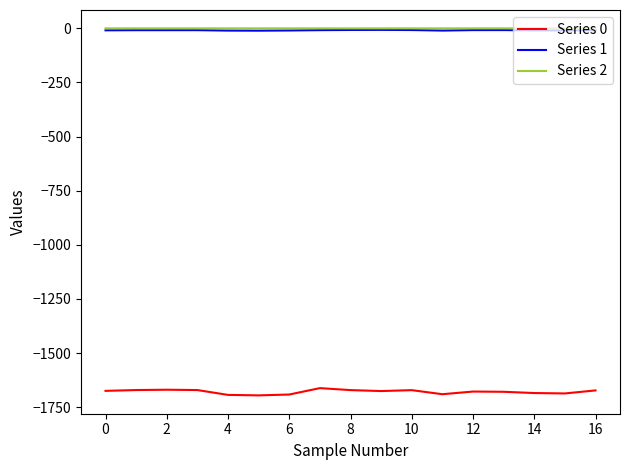

What is the smallest value displayed?

-1695.2